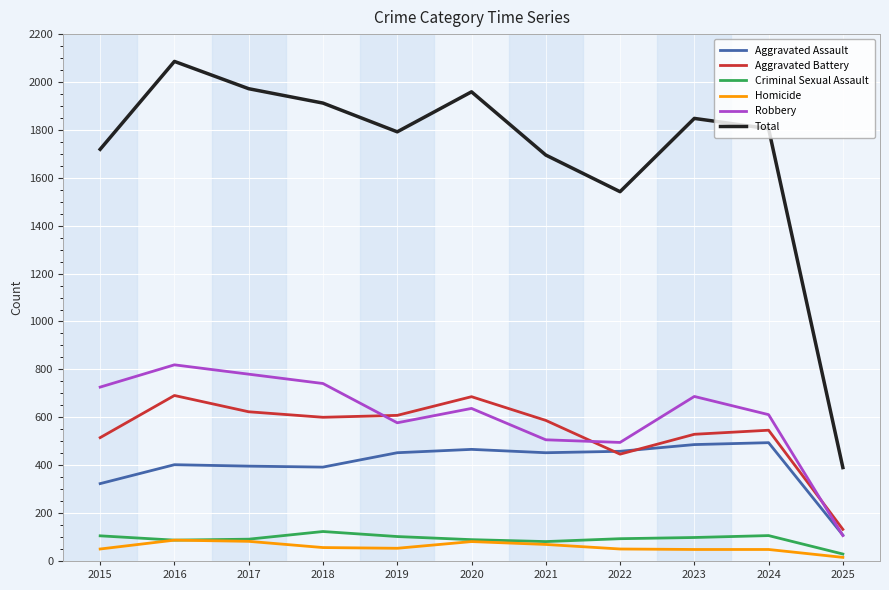

The Robbery series shows 368 at 2019. True or false?

False